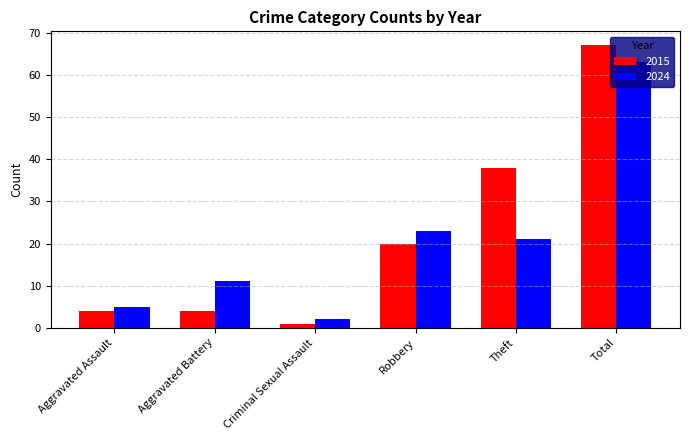

True or false: 2015 has a value of 67 at Total.

True